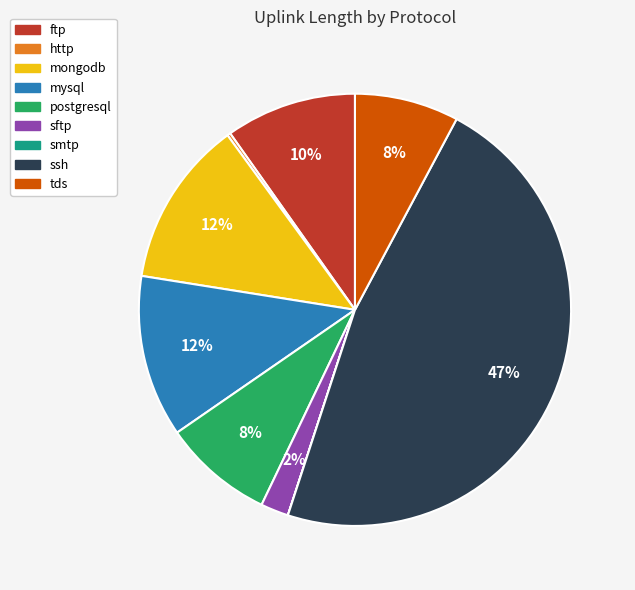

To the nearest percent, what portion does ssh represent?

47%